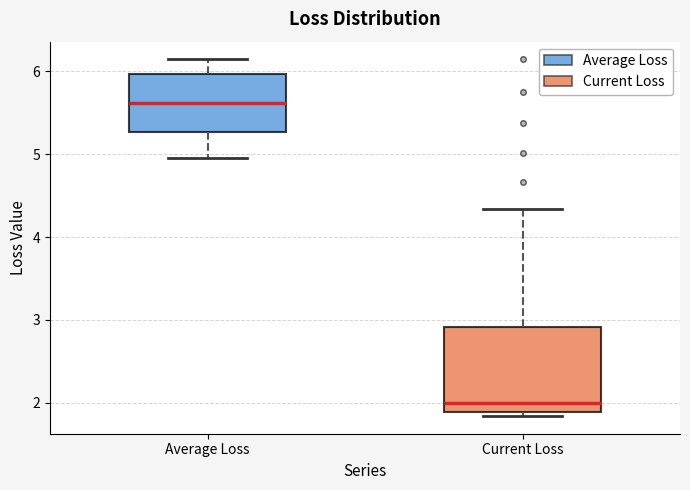

Where does the median line of the box for Average Loss sit on the y-axis? The values are not printed on the chart, so give them approximately, as read against the axis.

5.6